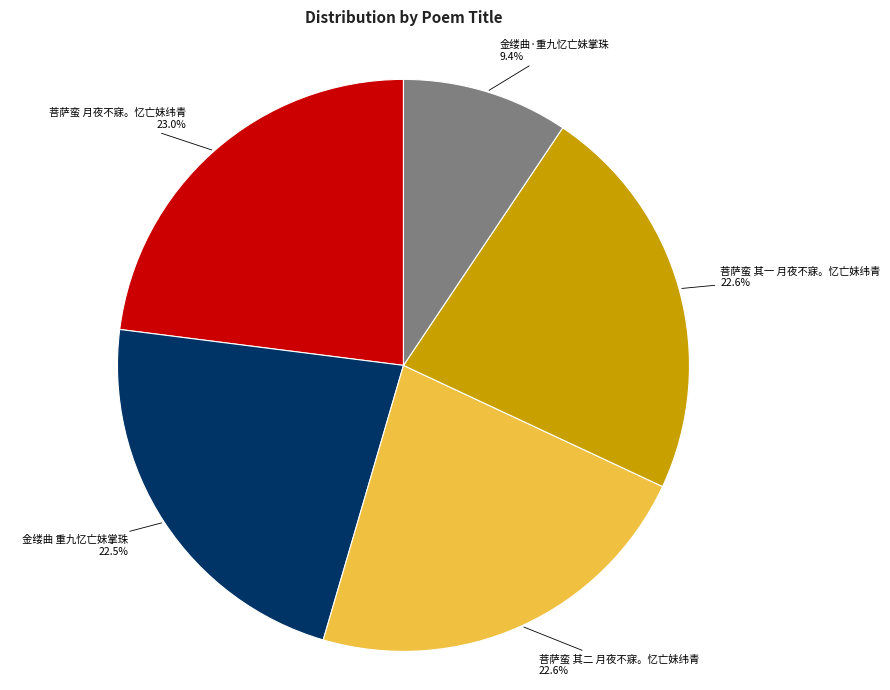

How much of the chart is everything except 金缕曲 重九忆亡妹掌珠?

77.5%